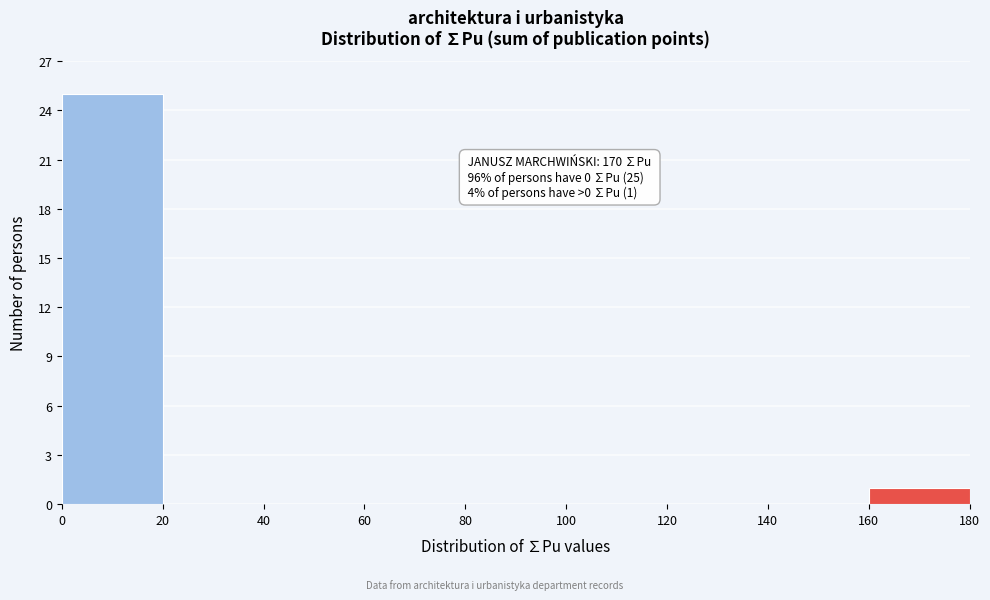

Which range on the x-axis has the tallest bar?

0 to 20